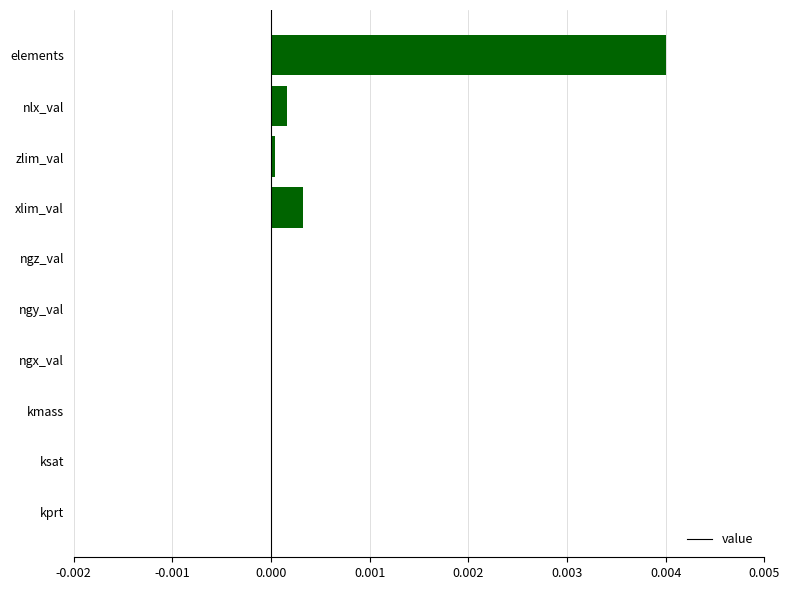

The value at elements is 0.0. True or false?

True